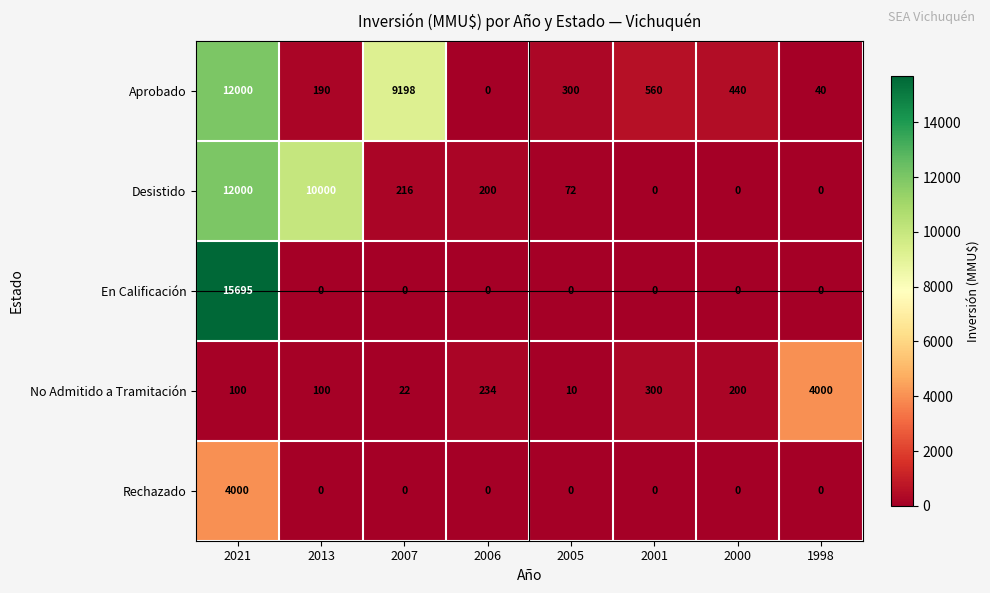

At how many categories does at least one series exceed 4521?

3